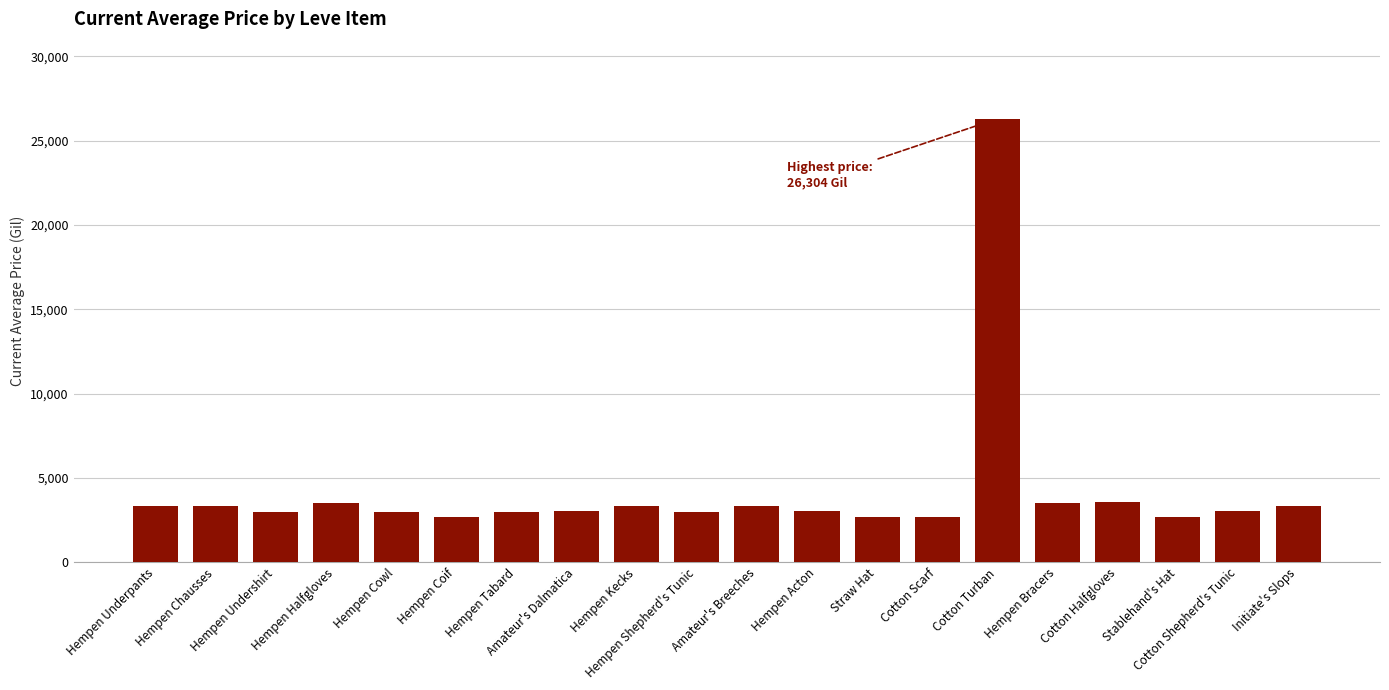

How many series are shown in this chart?

1